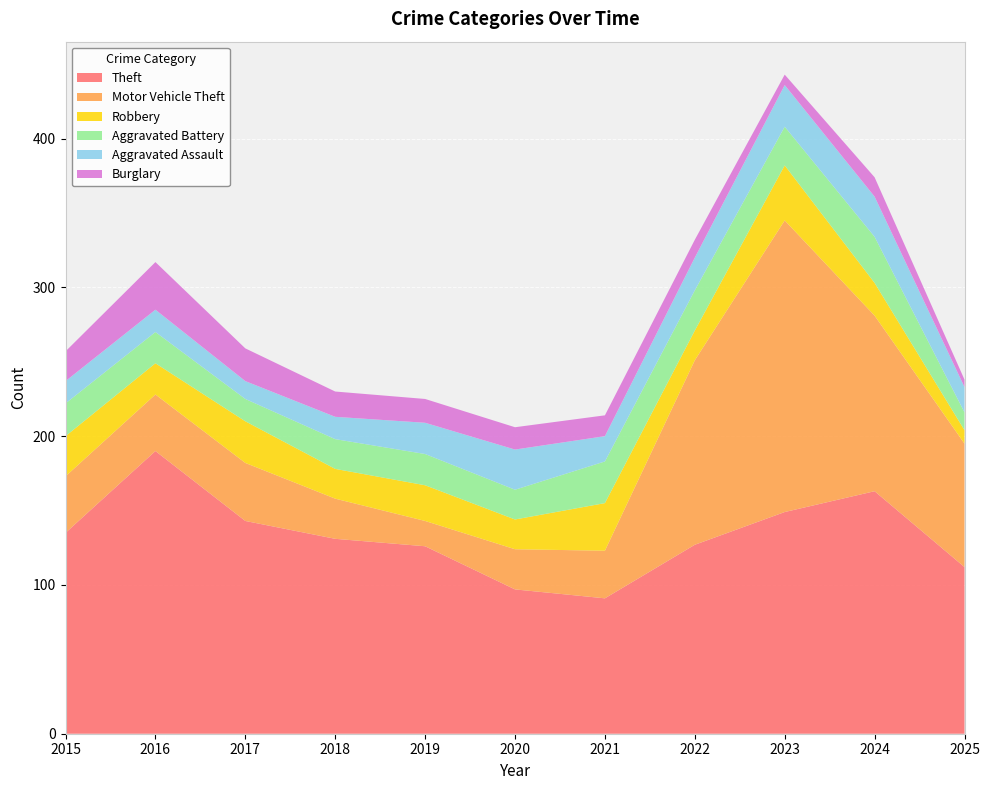

Reading left to right, extract all data points from this chart.

Theft: 135	190	143	131	126	97	91	127	149	163	112
Motor Vehicle Theft: 38	38	39	27	17	27	32	124	196	118	83
Robbery: 27	21	28	20	24	20	32	20	37	22	9
Aggravated Battery: 22	21	15	20	21	20	28	27	26	31	12
Aggravated Assault: 15	15	12	15	21	27	17	22	28	27	17
Burglary: 20	32	22	17	16	15	14	12	7	13	5